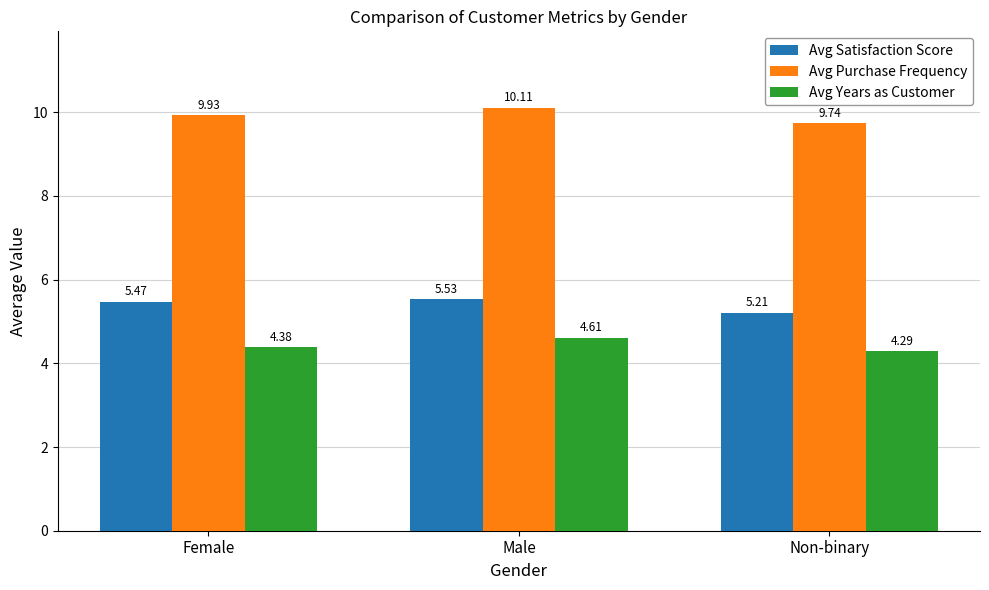

Where is Avg Satisfaction Score nearest to the value 5?

Non-binary